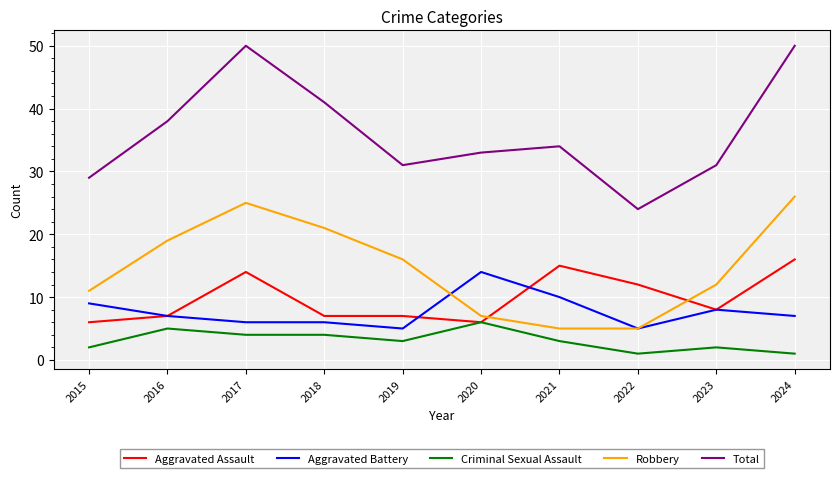

What is the average value of the Aggravated Battery series?

8